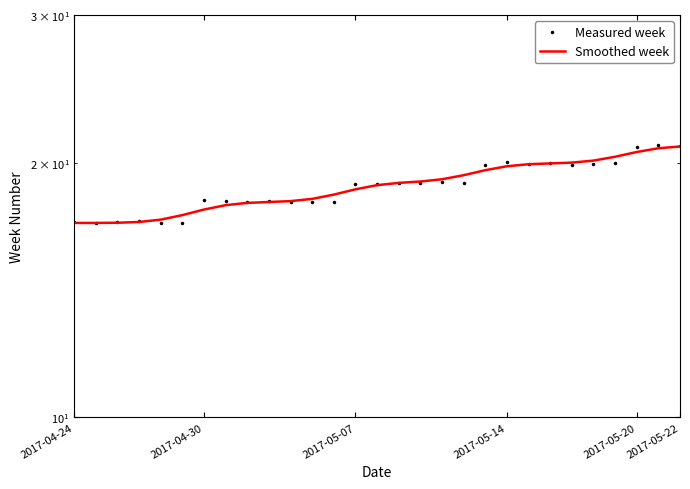

What is the difference between the maximum and minimum values in the Measured week series?

4.0